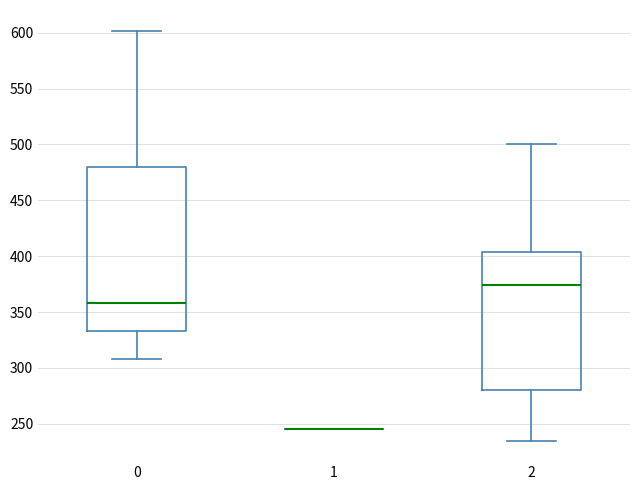

Which box is the tallest, from its lower edge to its upper edge?

0